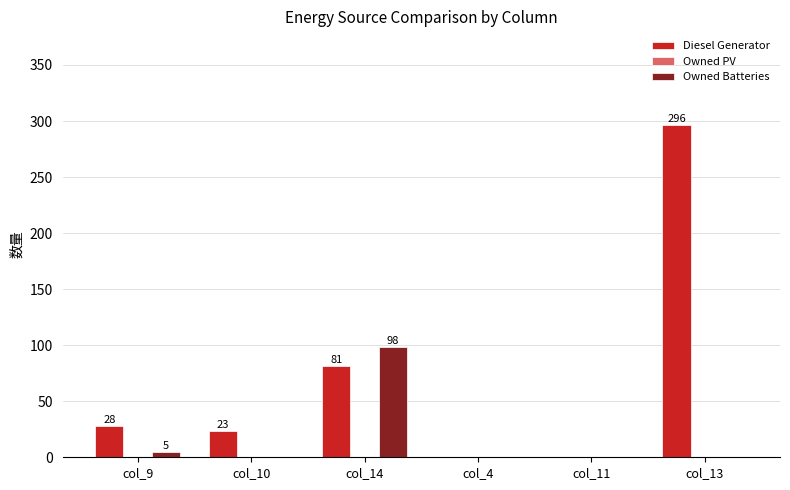

Between col_10 and col_13, which series saw the biggest shift?

Diesel Generator